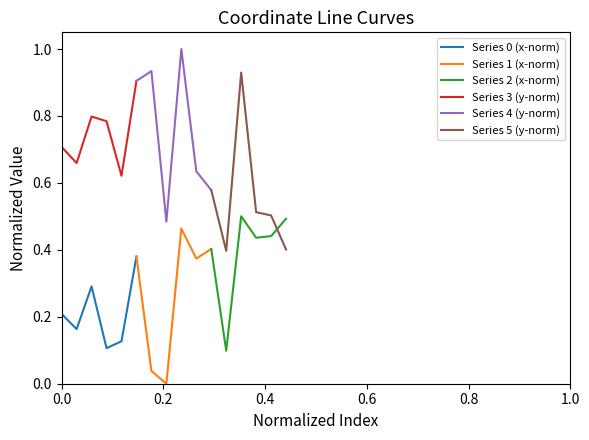

True or false: Series 1 (x-norm) and Series 4 (y-norm) intersect in this chart.

False